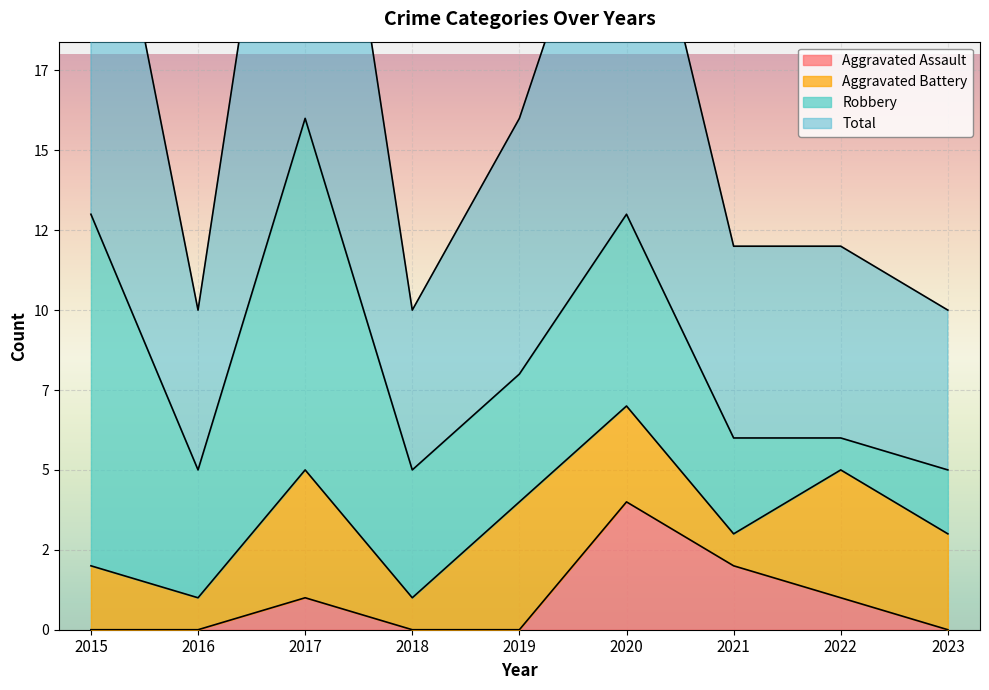

How many data points in Total are above 12?

4